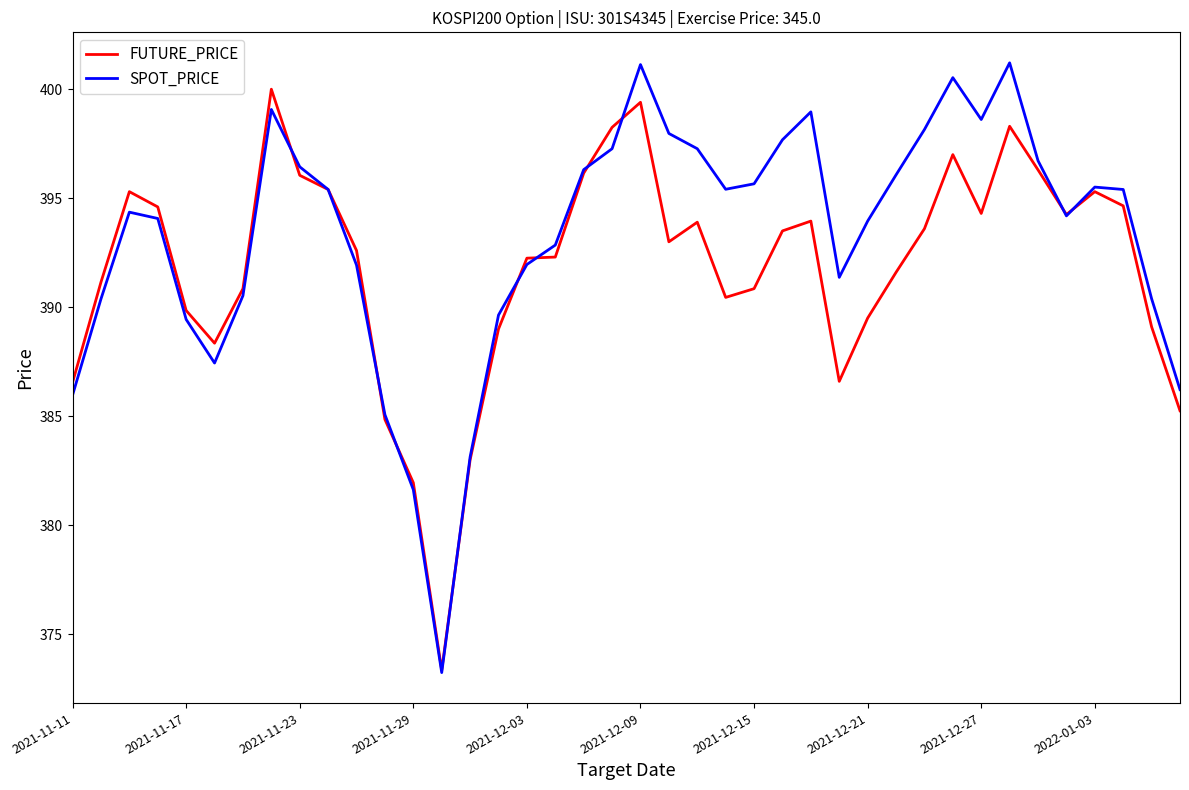

Which series has the widest spread of values?

SPOT_PRICE